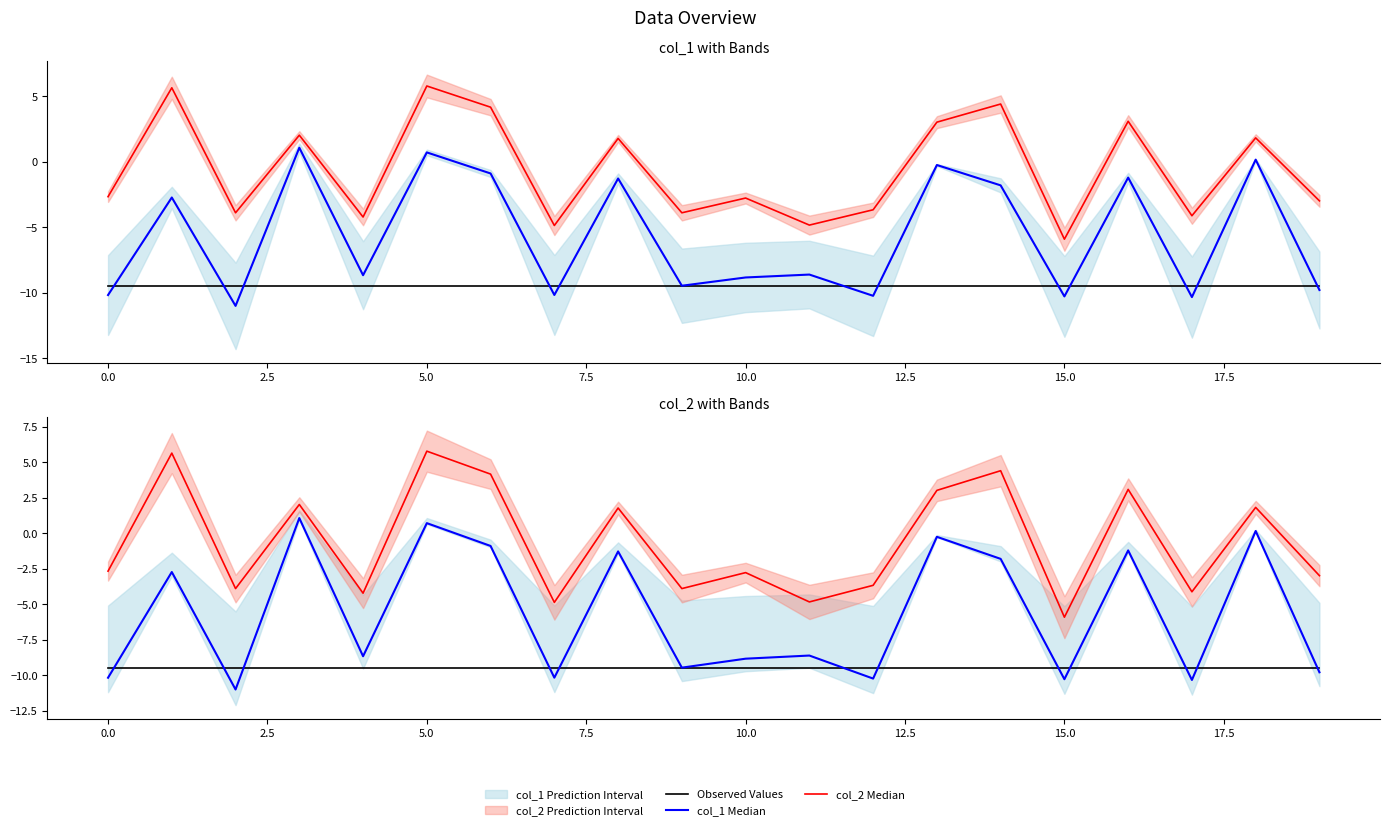

How many values in the col_1 Median series exceed -8?

9